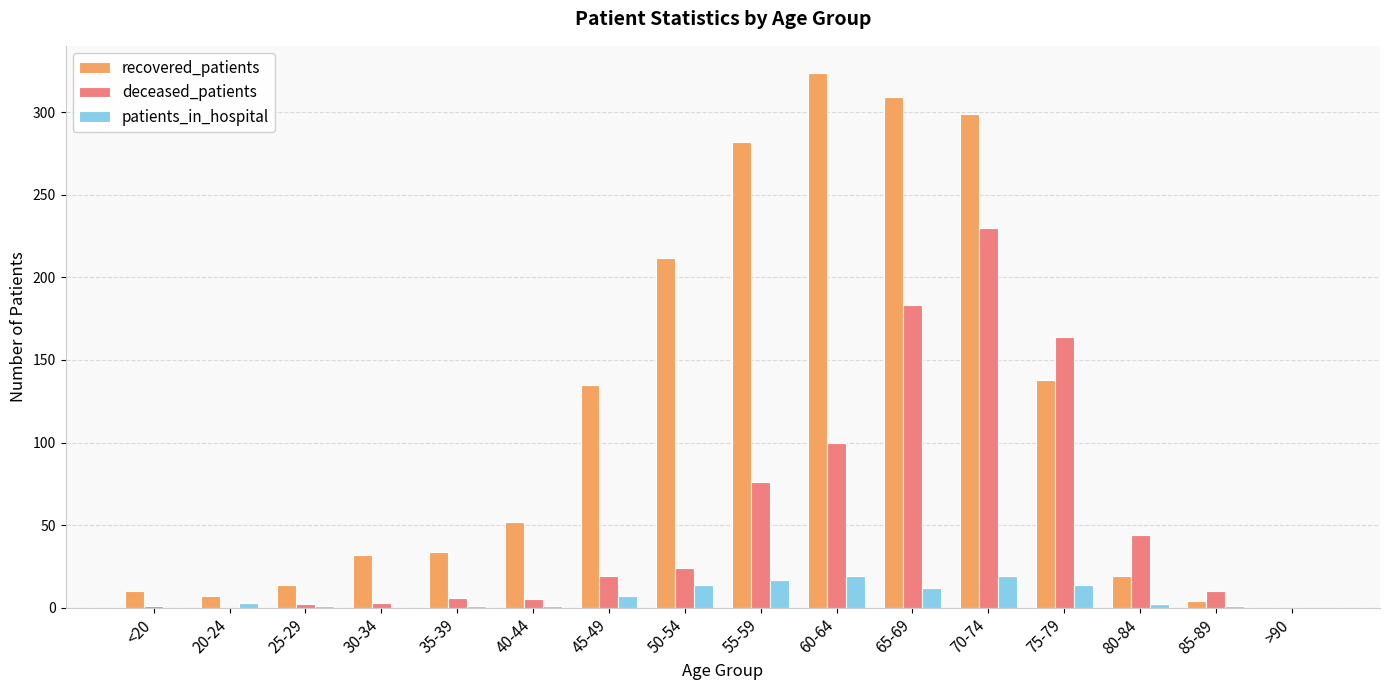

Which category has the highest value in the recovered_patients series?

60-64